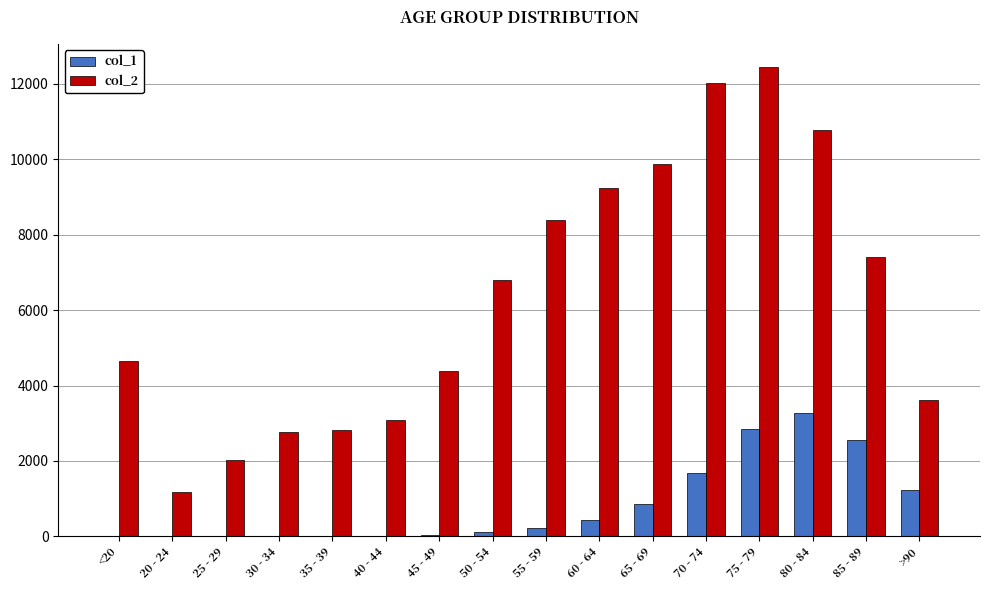

Is the value of col_2 at 75 - 79 greater than the value of col_1 at 50 - 54?

Yes